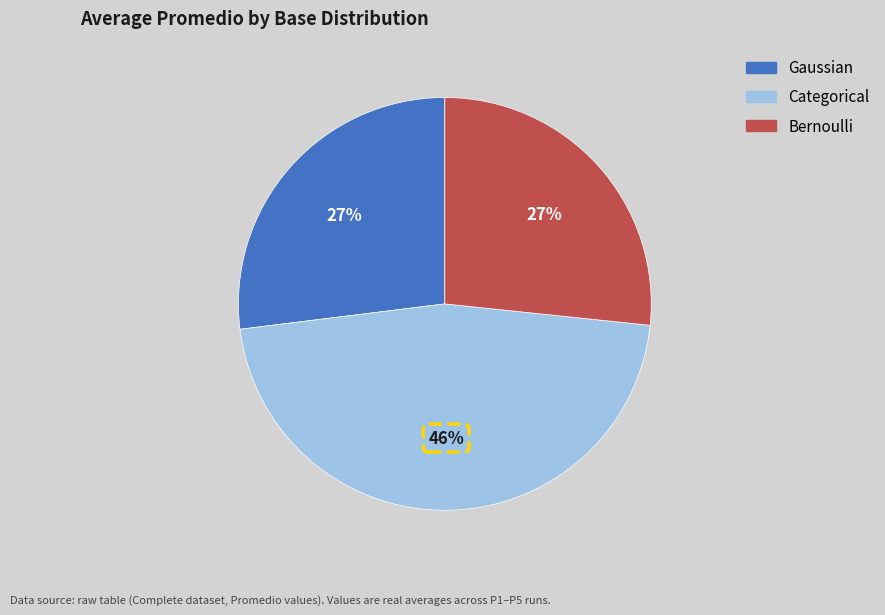

Does any single category account for the majority?

No